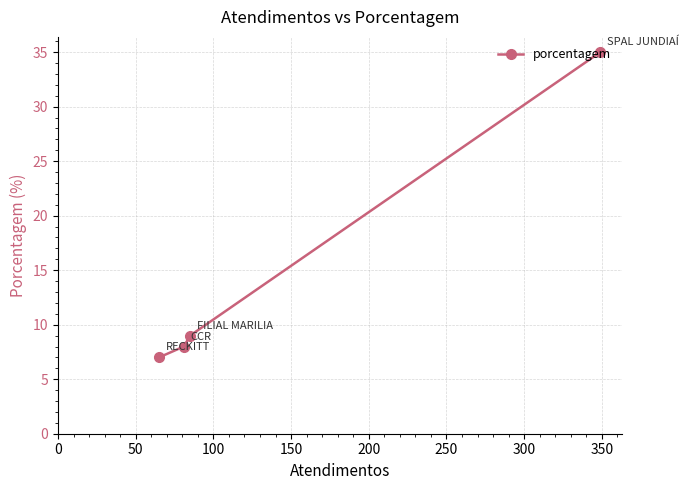

What is the greatest value displayed?

35